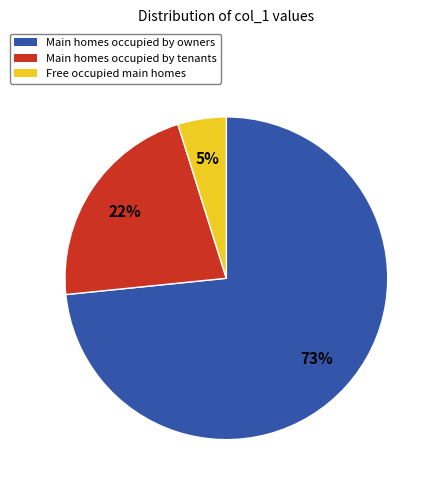

Does any single category account for the majority?

Yes